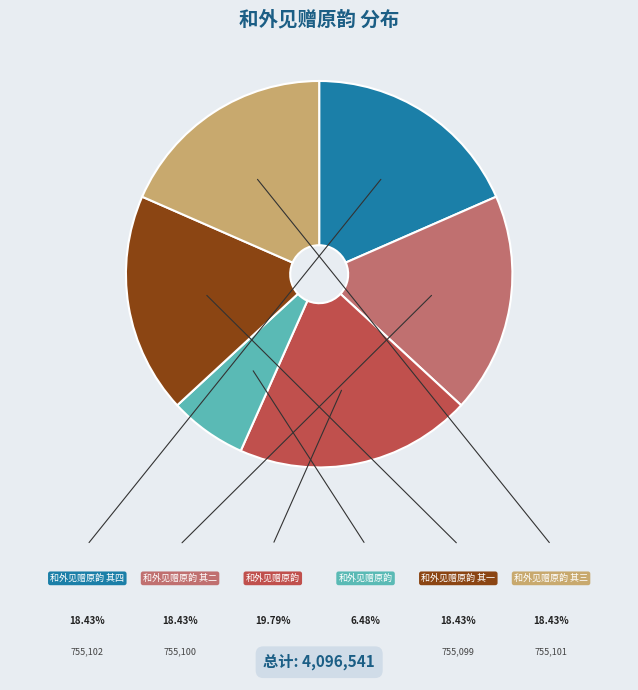

Does any single category account for the majority?

No